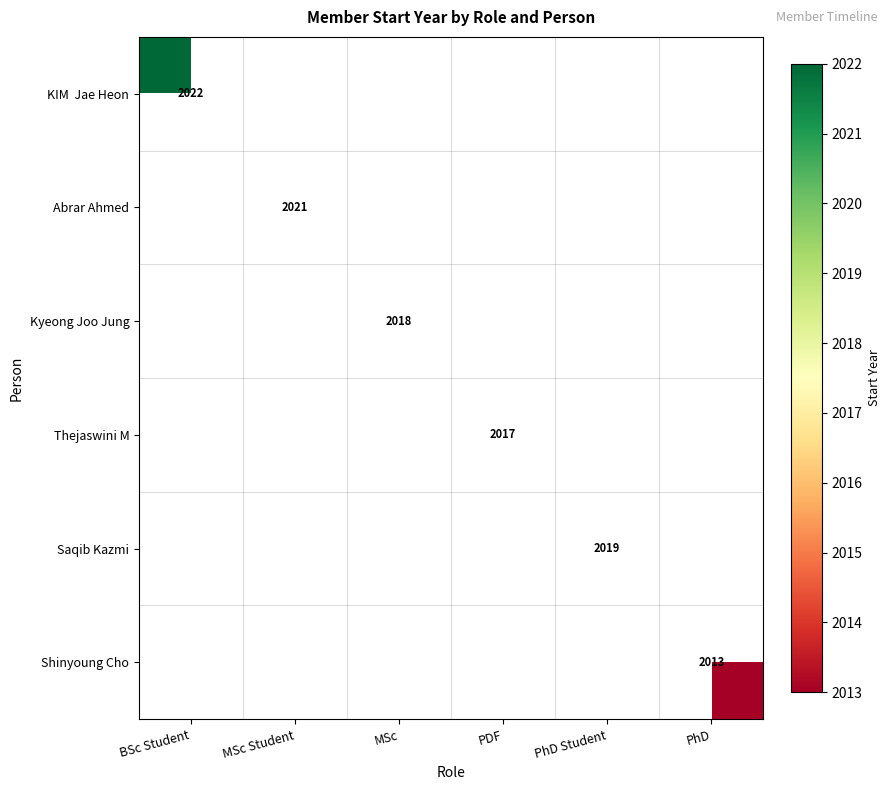

Which series has the largest total across all categories?

KIM Jae Heon